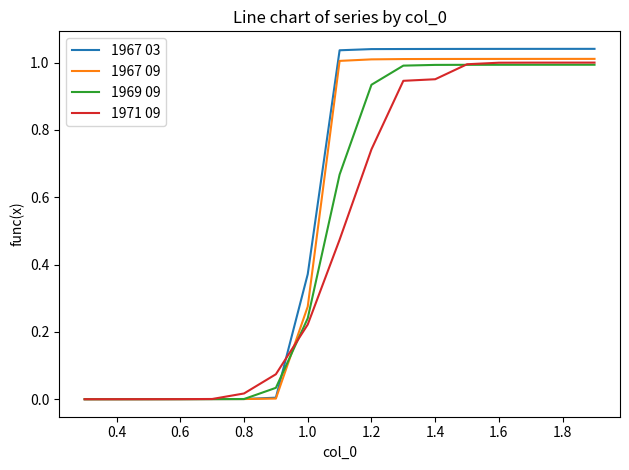

Which series has the largest range (max minus min)?

1967 03